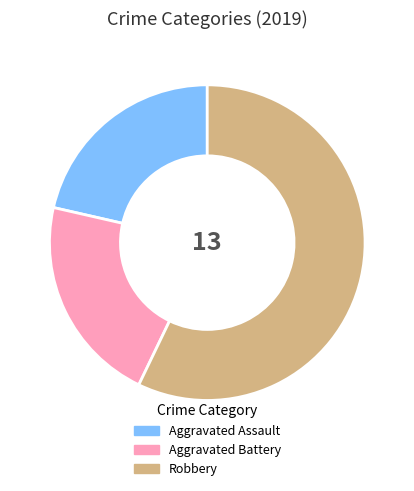

Which slice is the largest?

Robbery